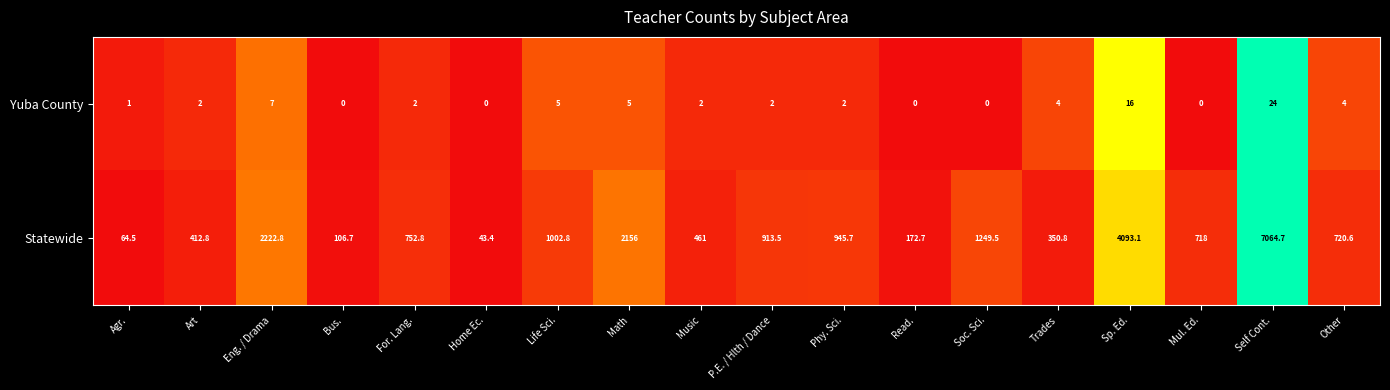

How many categories are shown in the chart?

18